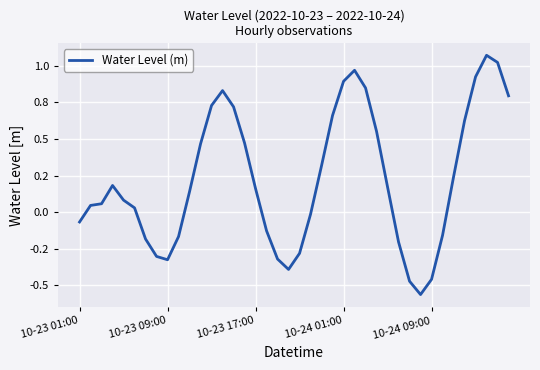

What is the sum of all values?

9.0